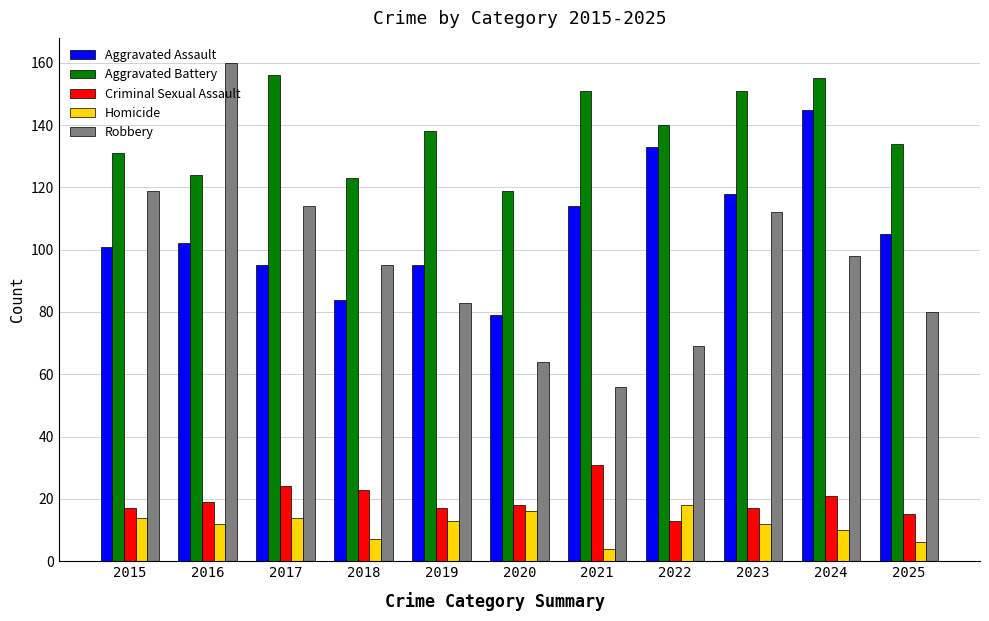

The Aggravated Battery series shows 131 at 2015. True or false?

True